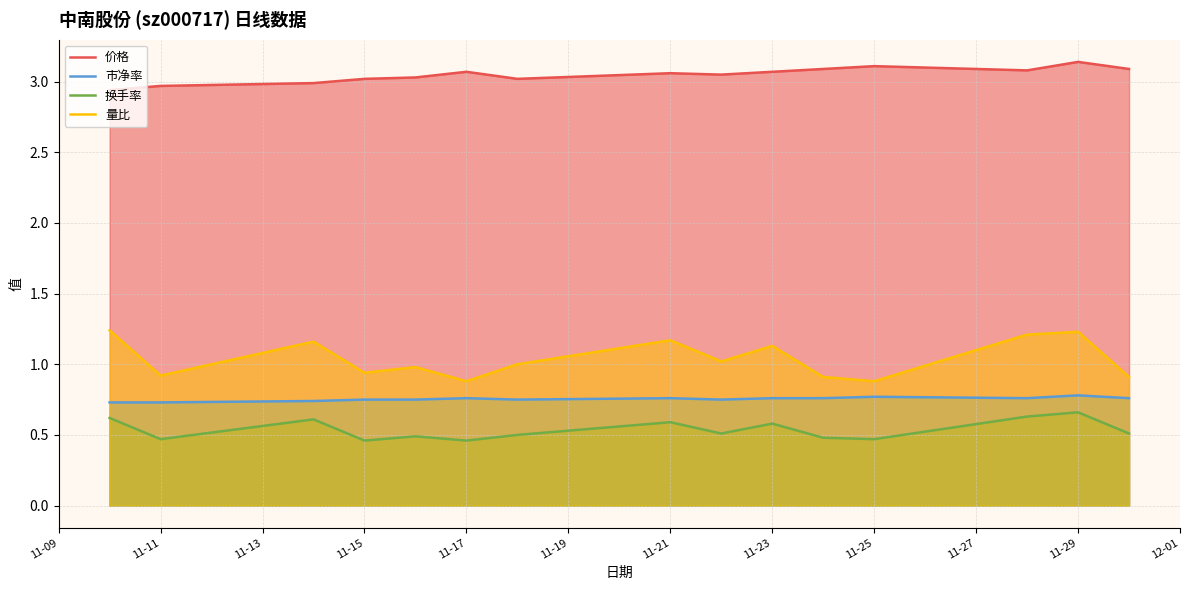

Which series has the largest total across all categories?

价格